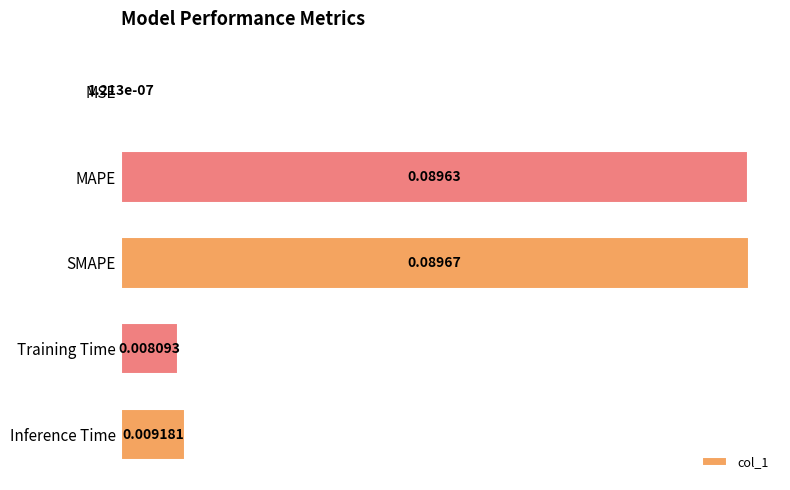

Where is the data nearest to the value 0?

MSE